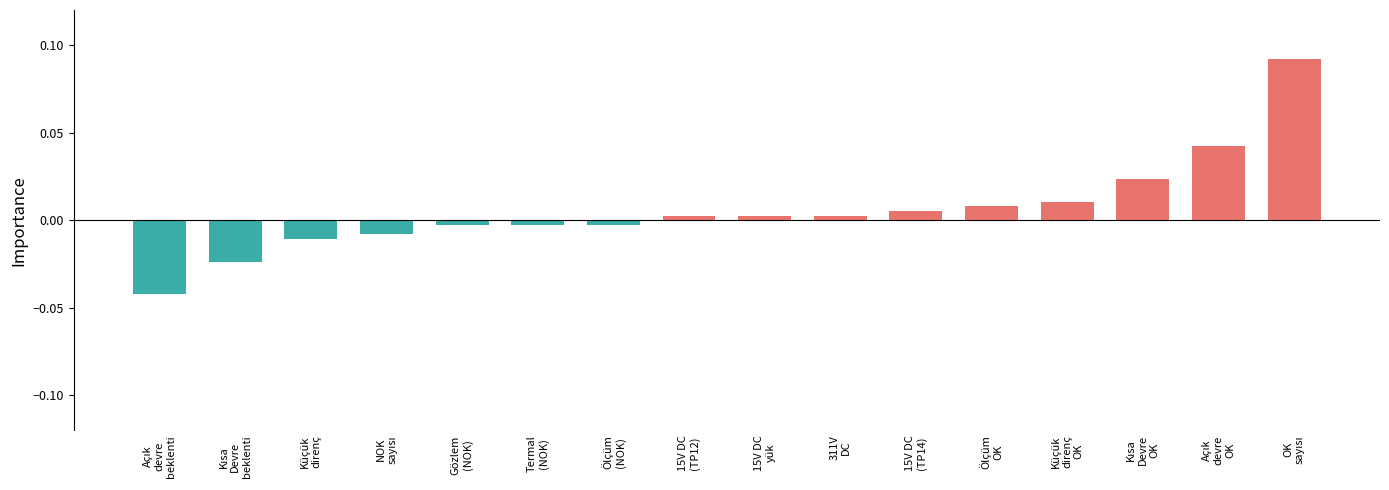

How many series are shown in this chart?

1